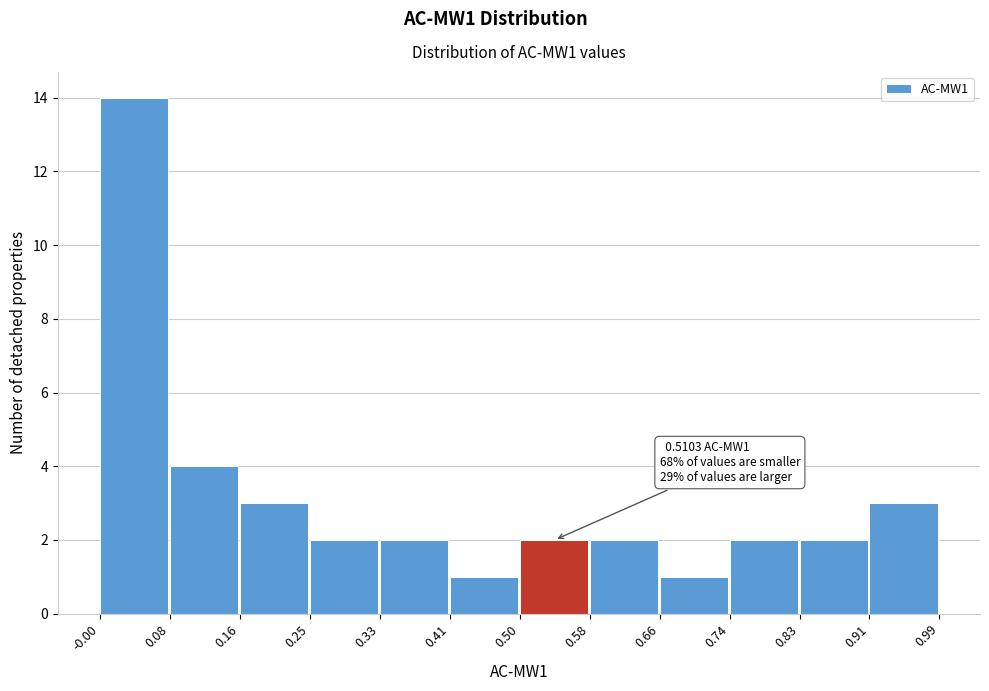

Which range on the x-axis has the tallest bar?

-0.00 to 0.08